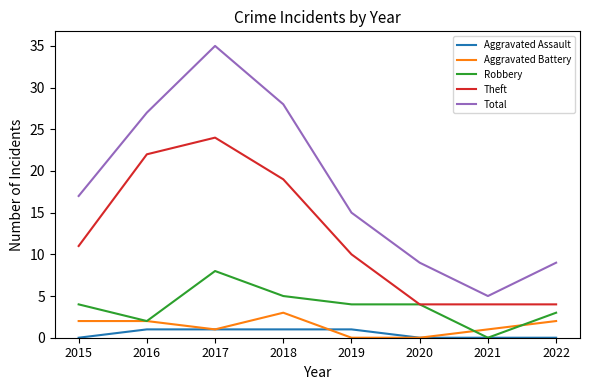

What is the spread (max minus min) of values at 2019?

15